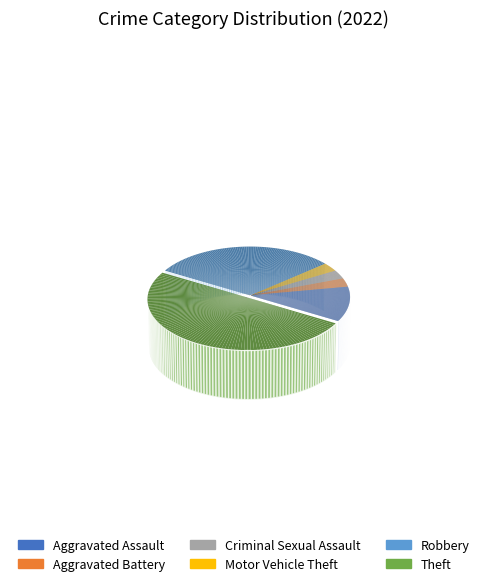

Which category has the biggest portion of the pie?

Theft